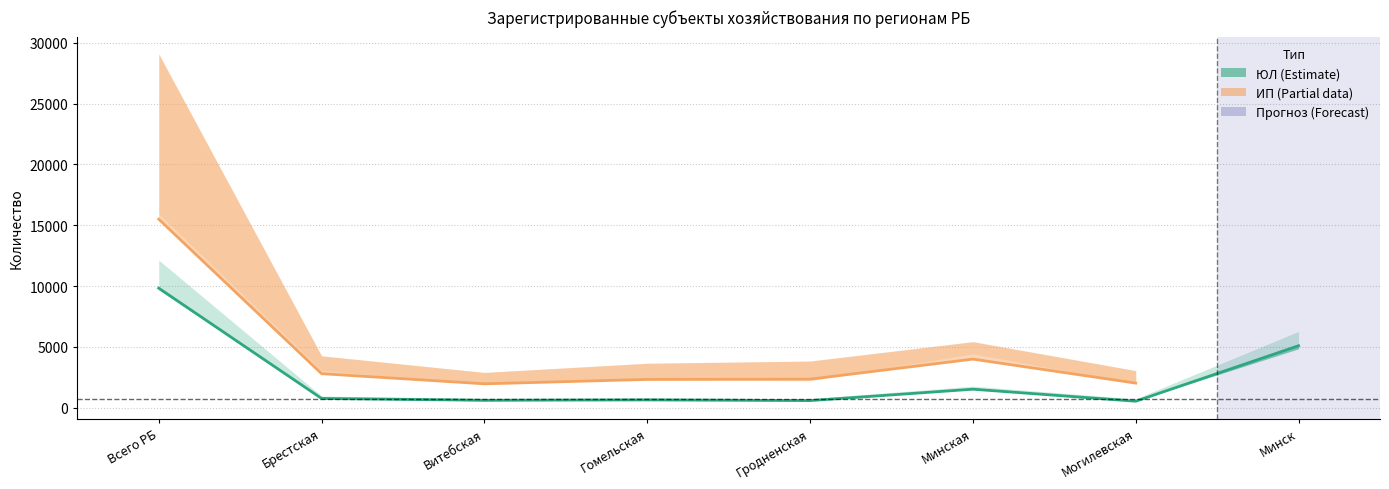

True or false: ЮЛ 2021 and ИП 2021 cross at least once.

False